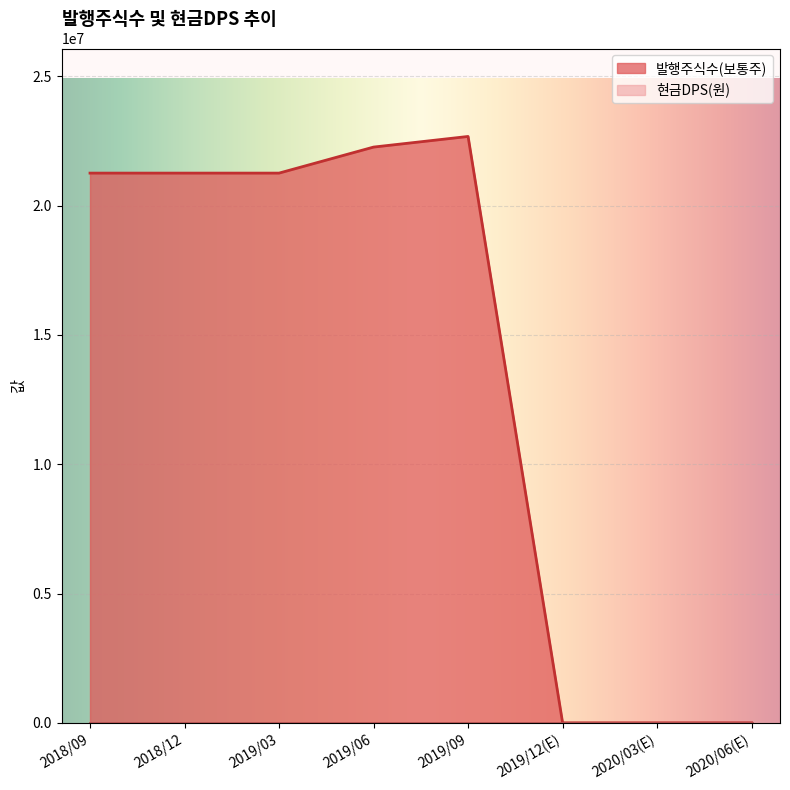

What is the difference between the maximum and minimum values?

22674524